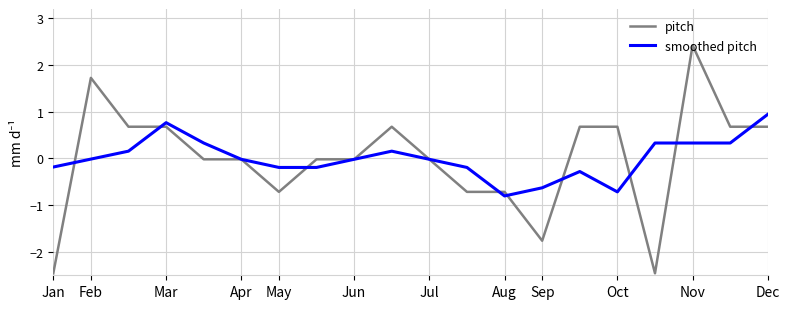

What is the maximum value for smoothed pitch?

0.9